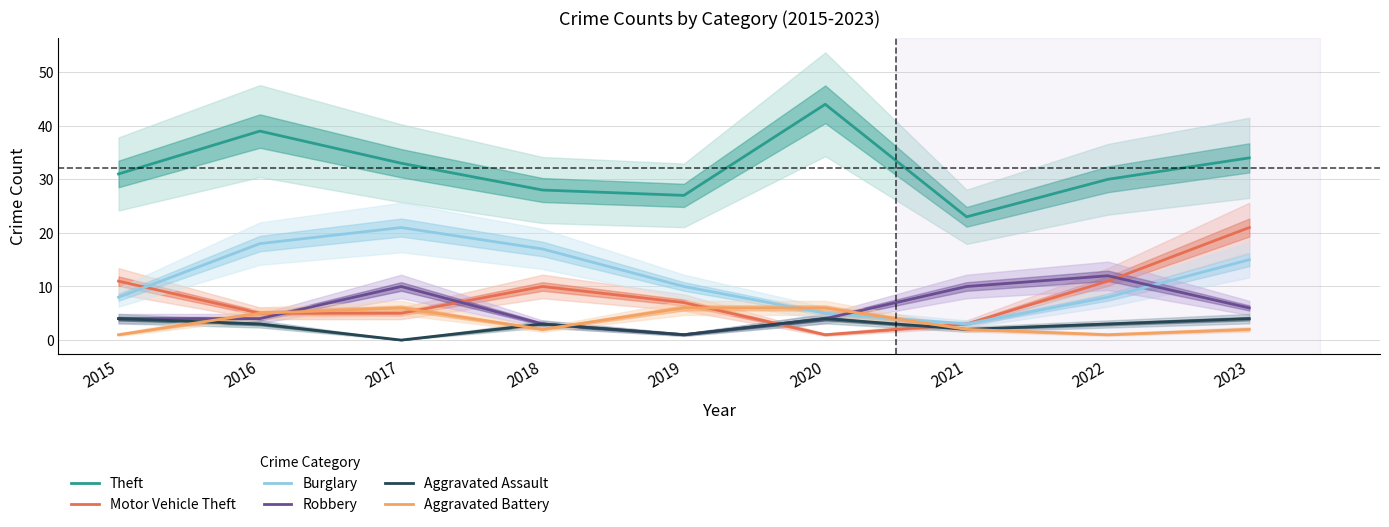

Which category has the lowest value across all series?

2017